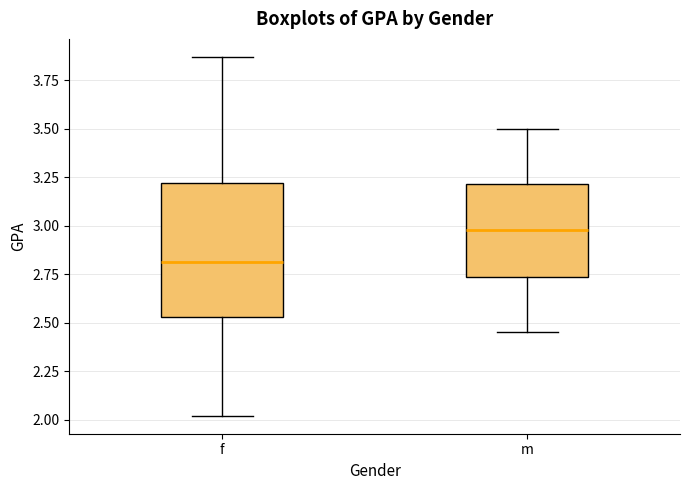

Reading left to right, read every box against the y-axis: the position of its median line, the range the box covers, and the ends of its whiskers. The values are not printed on the chart, so give them approximately, as read against the axis.

f: median 2.80, box 2.55 to 3.20, whiskers 2.00 to 3.85
m: median 3.00, box 2.75 to 3.20, whiskers 2.45 to 3.50